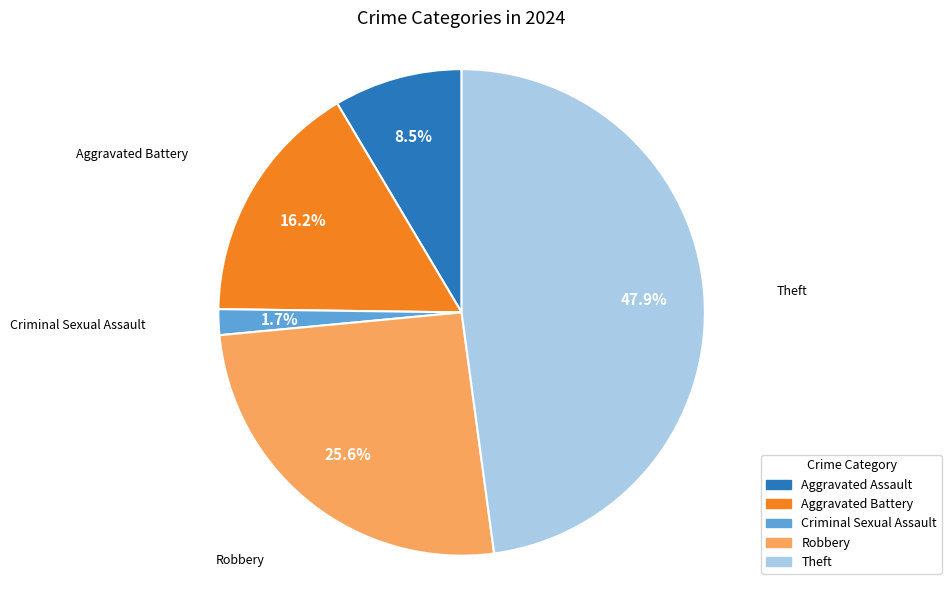

True or false: Aggravated Assault accounts for 1% of the total.

False